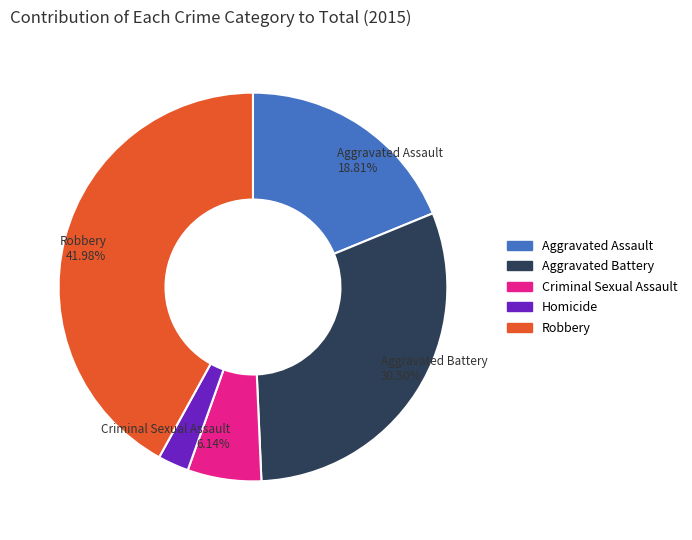

To the nearest percent, what is the combined percentage of Aggravated Battery and Robbery?

72%